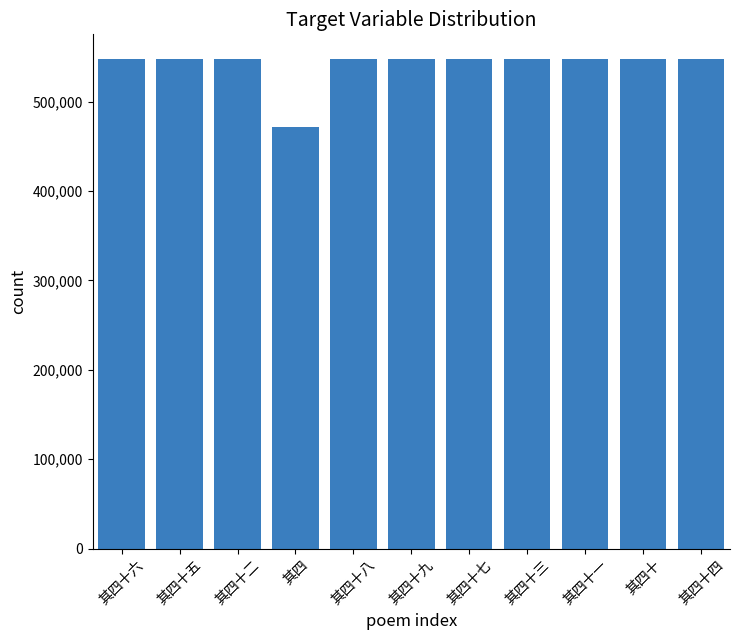

What value does the data have at 其四十三?

547847